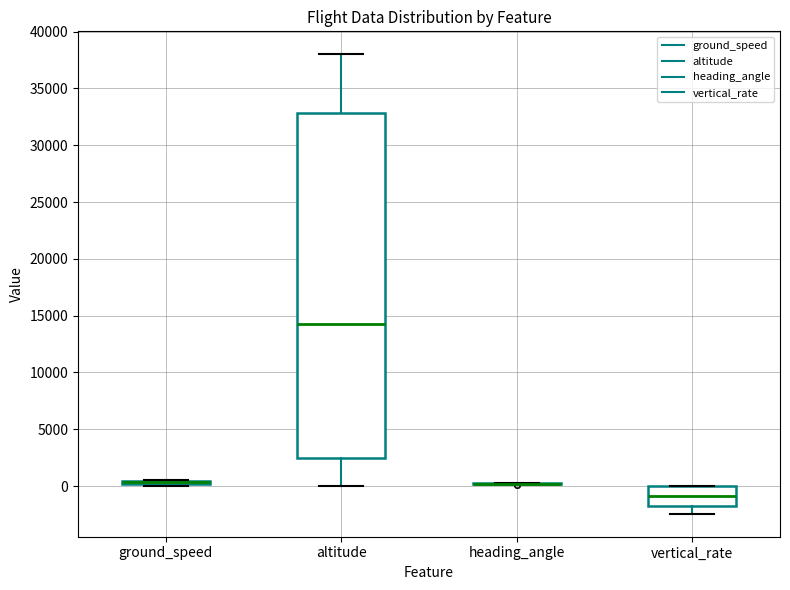

Where does the median line of the box for vertical_rate sit on the y-axis? The values are not printed on the chart, so give them approximately, as read against the axis.

-1000